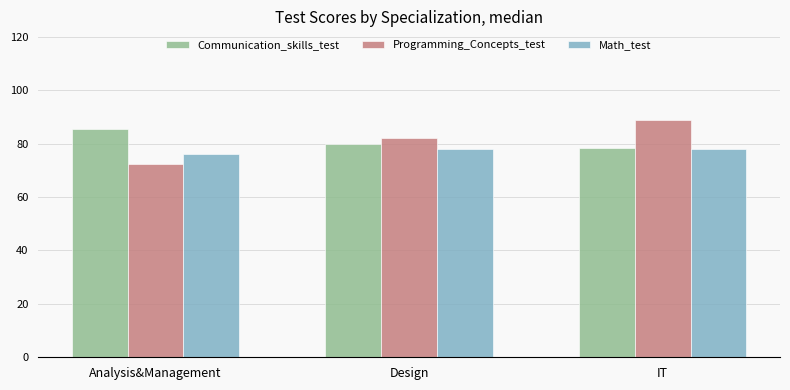

List the series in order of their peak value, lowest first.

Math_test, Communication_skills_test, Programming_Concepts_test